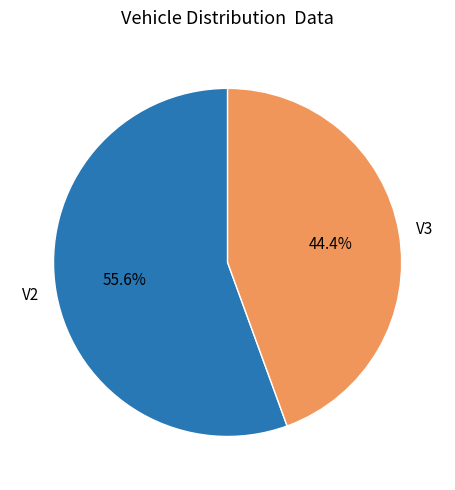

To the nearest percent, what percentage of the pie is V2?

56%